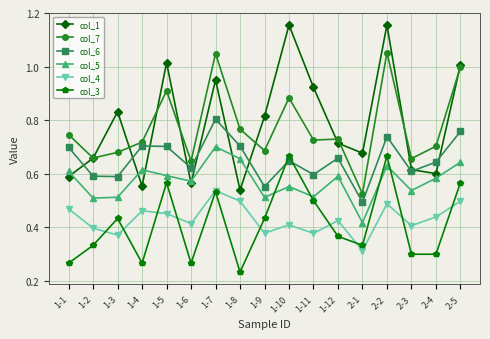

Which category has the lowest value in the col_3 series?

1-8